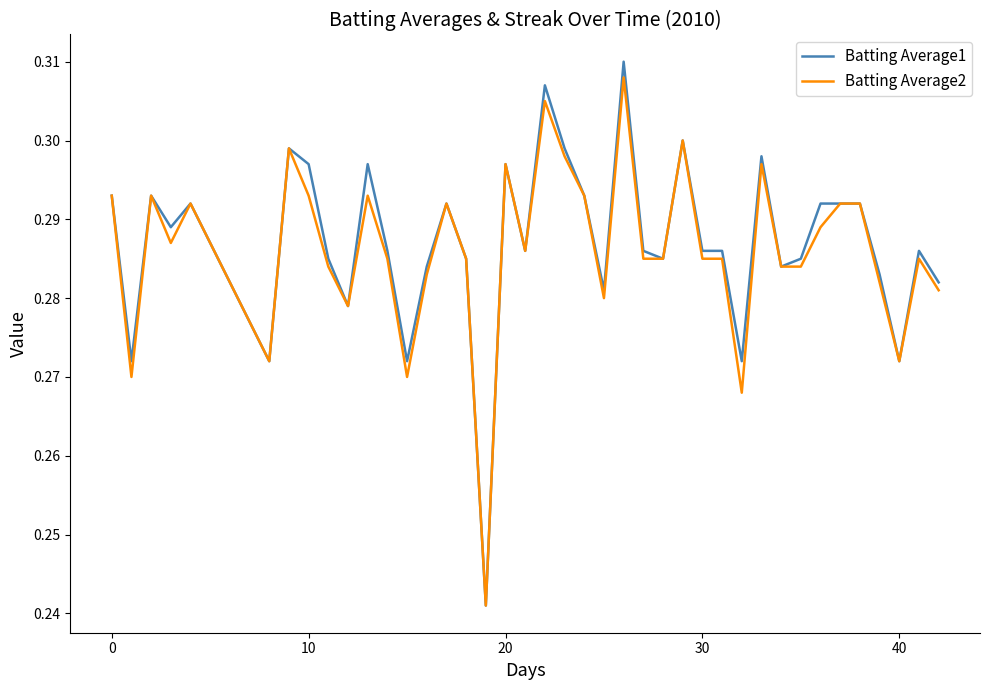

Which series has the largest range (max minus min)?

Batting Average1